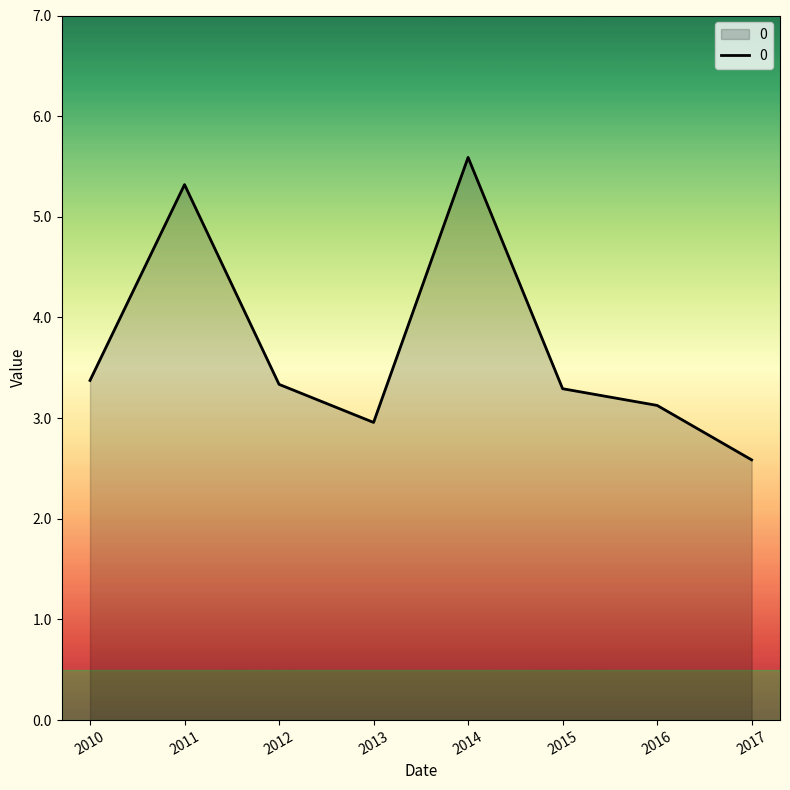

Where is the first local maximum?

2011